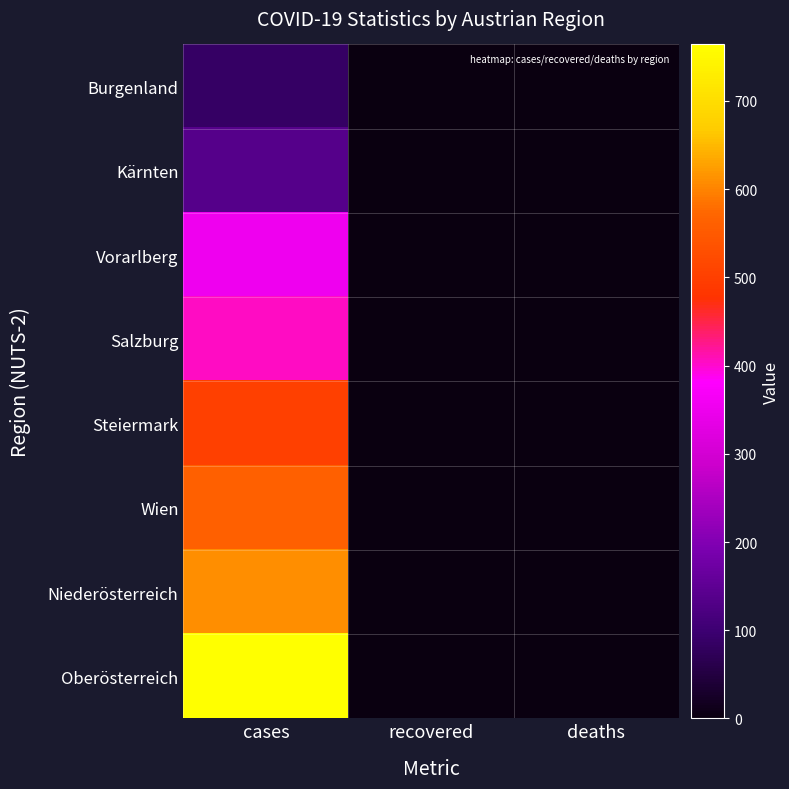

Reading right to left, transcribe all the data shown in this chart.

Burgenland: deaths=0	recovered=0	cases=85
Kärnten: deaths=0	recovered=0	cases=135
Vorarlberg: deaths=0	recovered=0	cases=354
Salzburg: deaths=0	recovered=0	cases=405
Steiermark: deaths=0	recovered=0	cases=504
Wien: deaths=0	recovered=0	cases=562
Niederösterreich: deaths=0	recovered=0	cases=610
Oberösterreich: deaths=0	recovered=0	cases=764